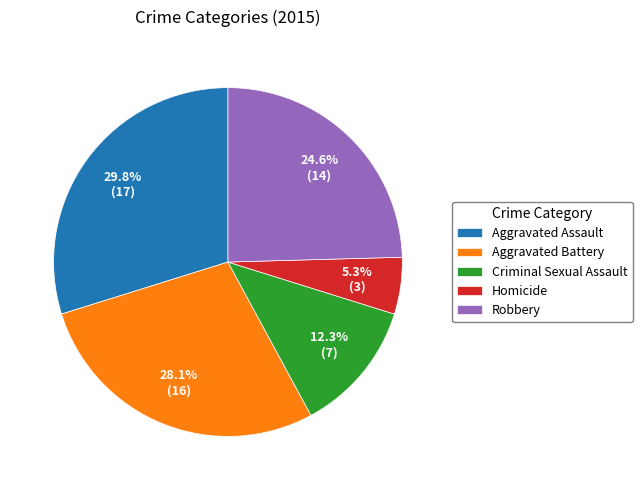

Do Robbery and Homicide together represent more than half of the pie?

No